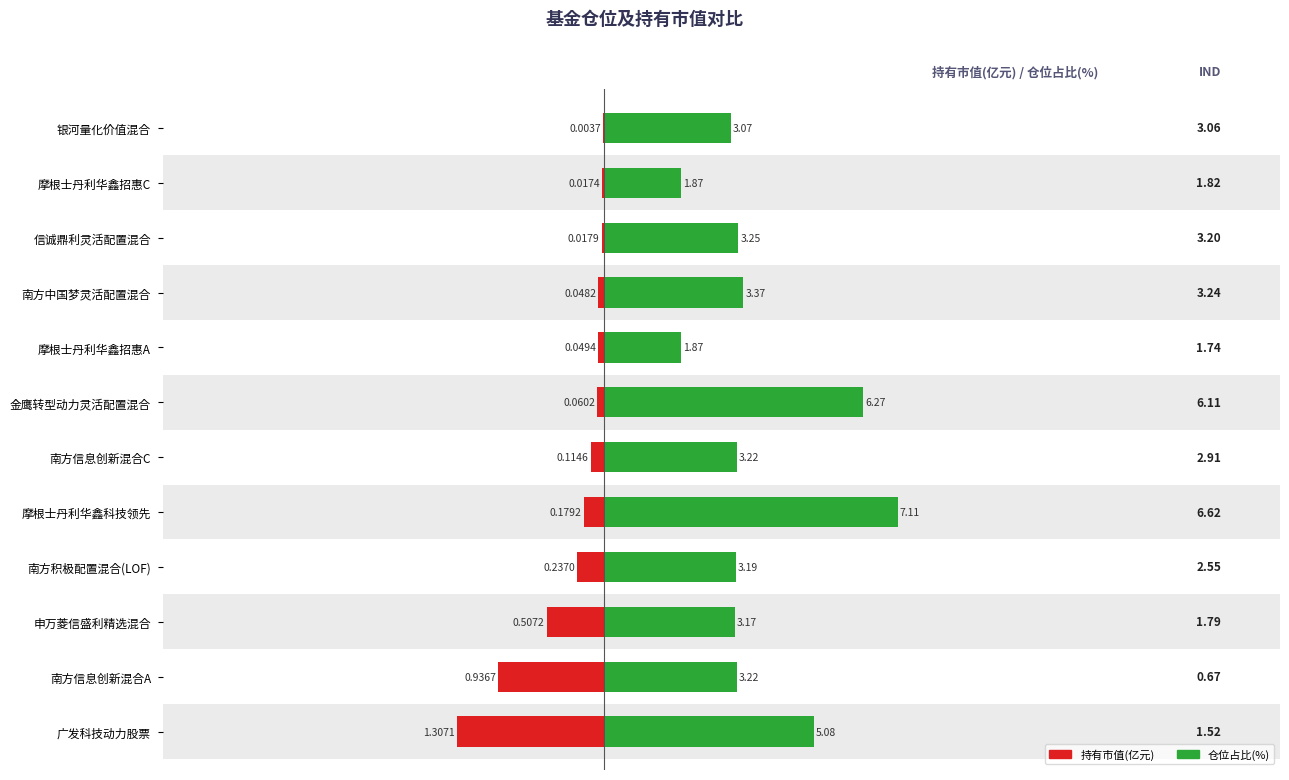

Which series has the widest spread of values?

仓位占比(%)